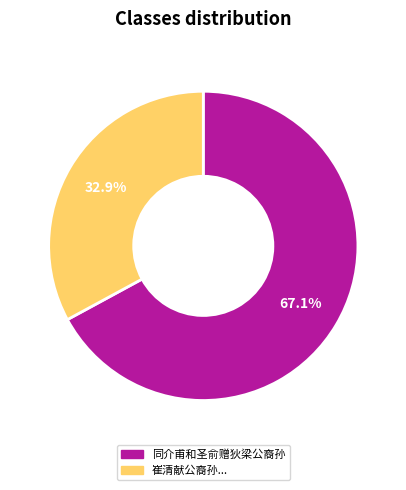

Does any single category account for the majority?

Yes